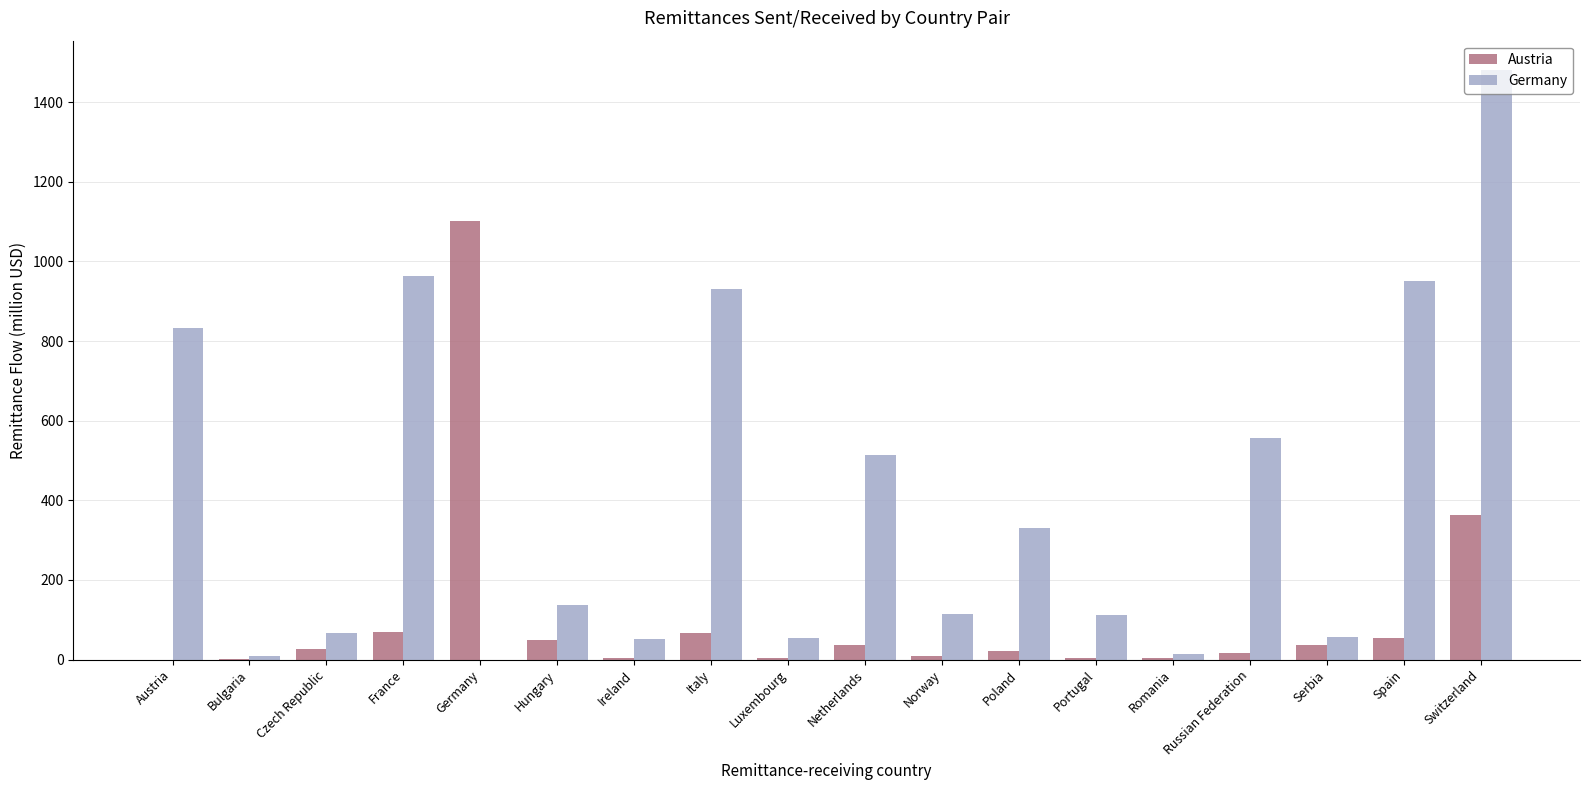

How many values in the Austria series exceed 26?

9